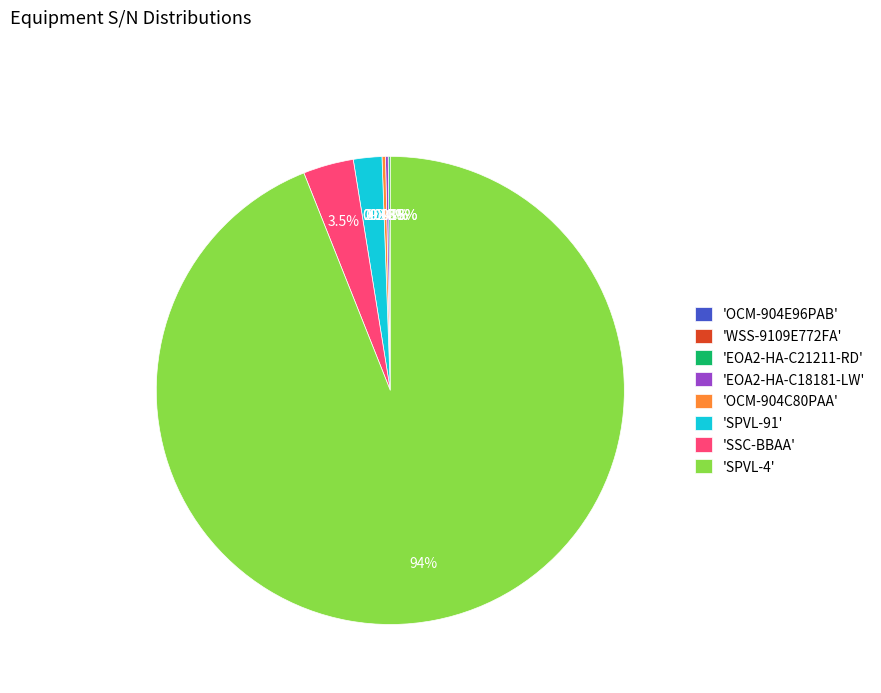

What is the majority slice?

'SPVL-4'